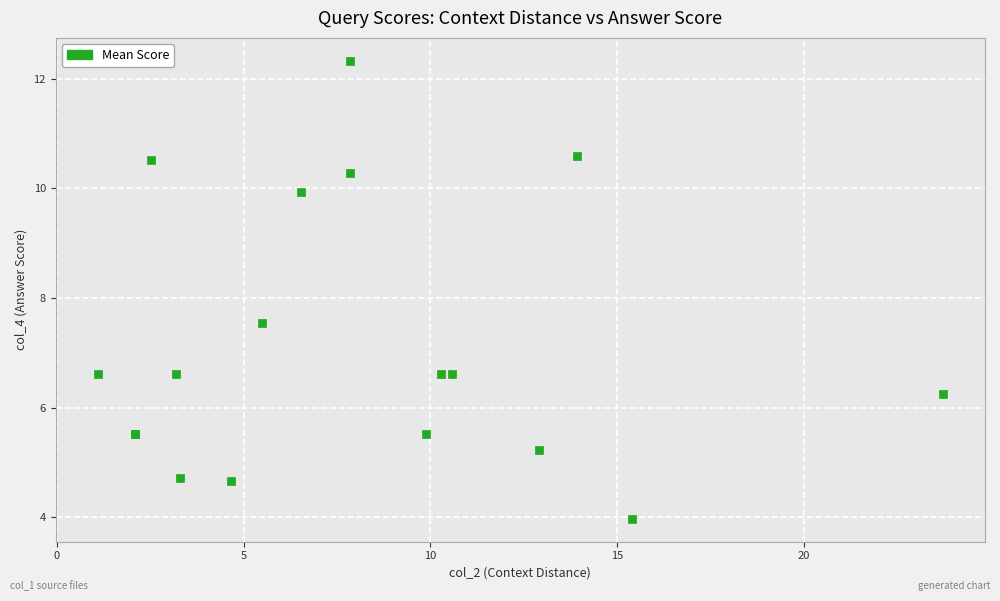

What Y value in the scatter plot is closest to 8?

7.5